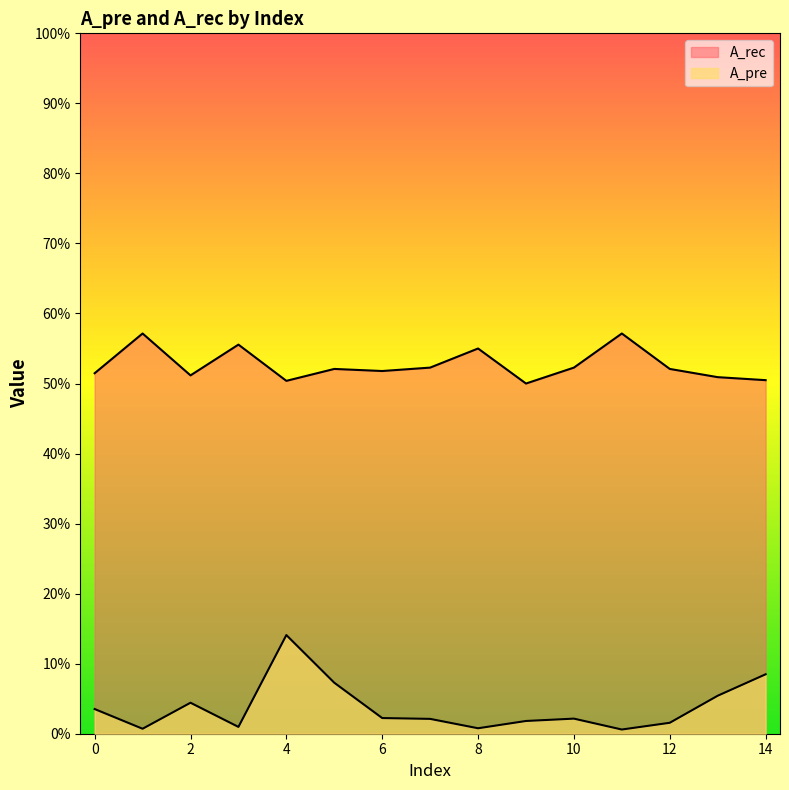

True or false: A_rec and A_pre cross at least once.

False